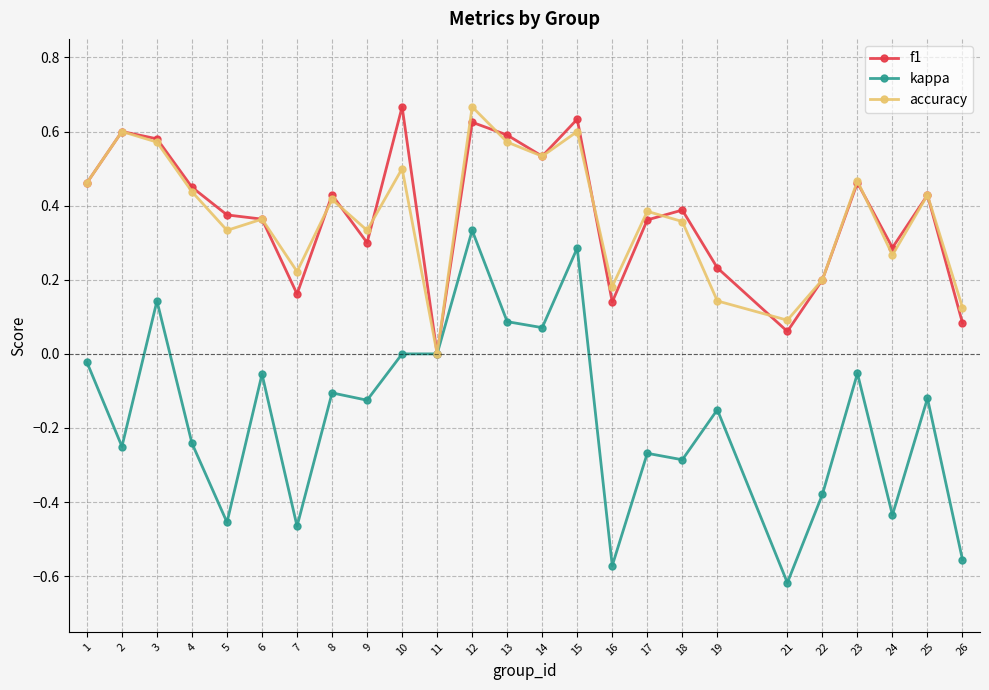

Which series has the widest spread of values?

kappa